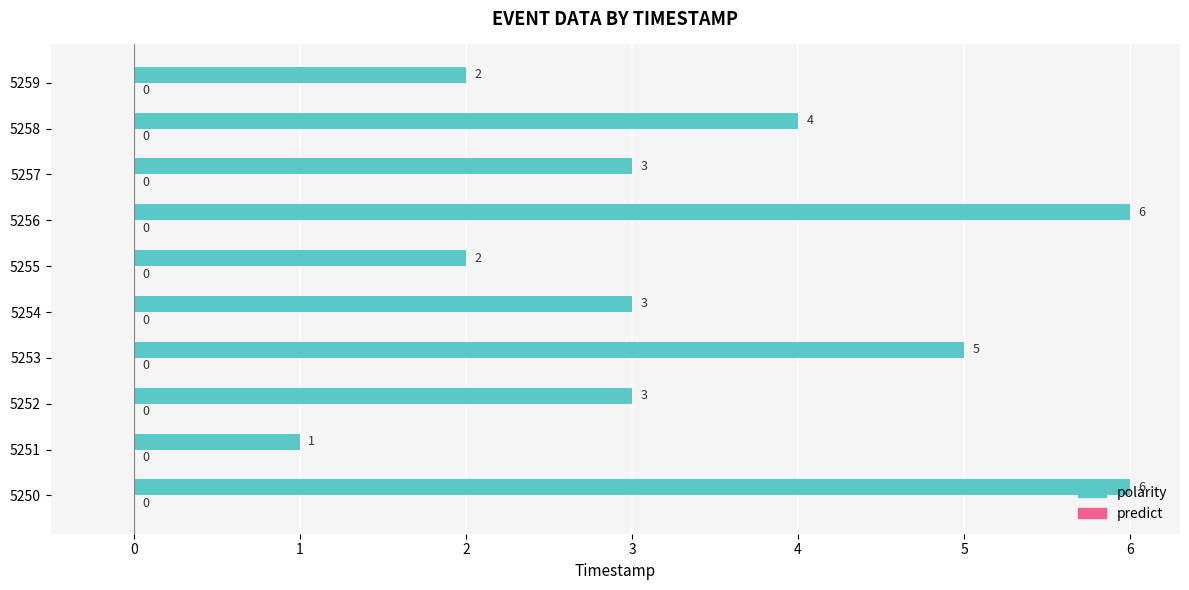

What is the change in value from 5250 to 5254?

-3